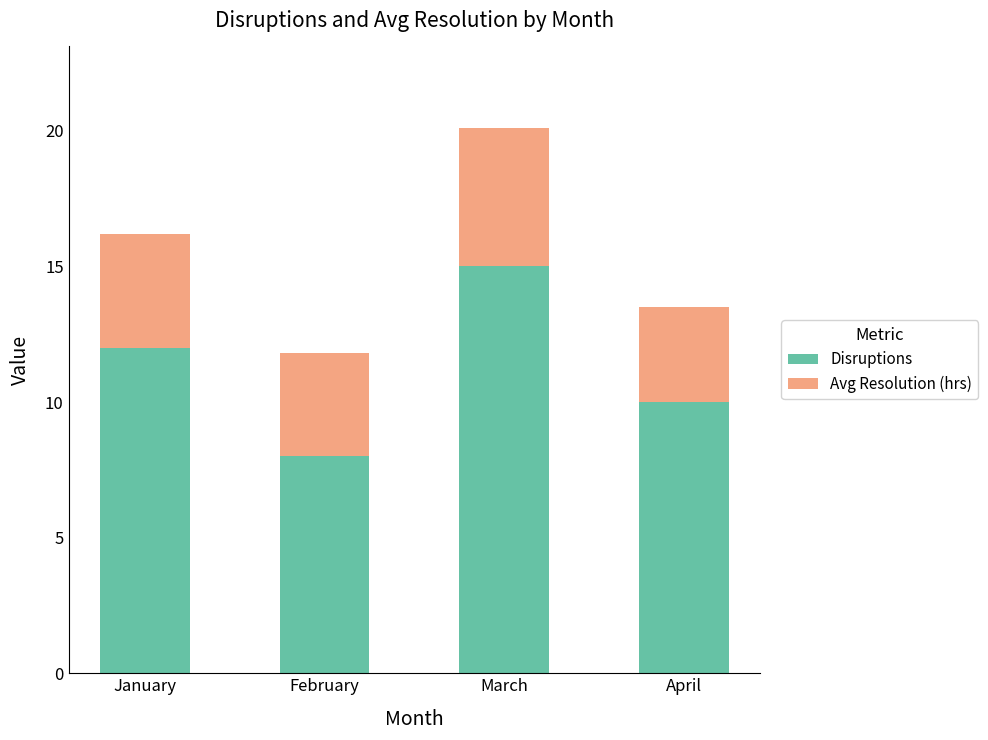

Read the Disruptions value at January.

12.0